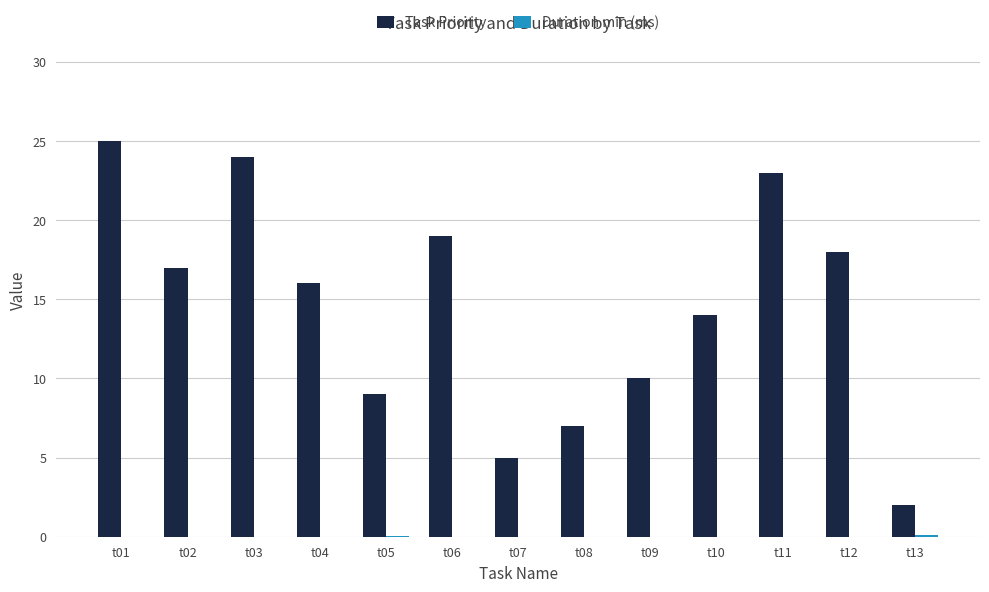

What is the sum of all Task Priority values?

189.0